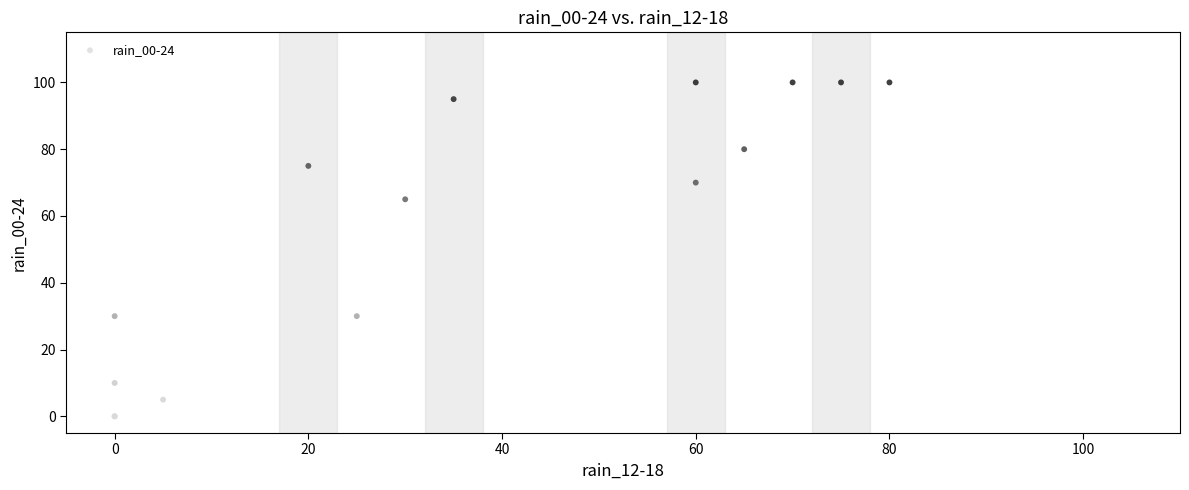

What Y value in the scatter plot is closest to 50?

65